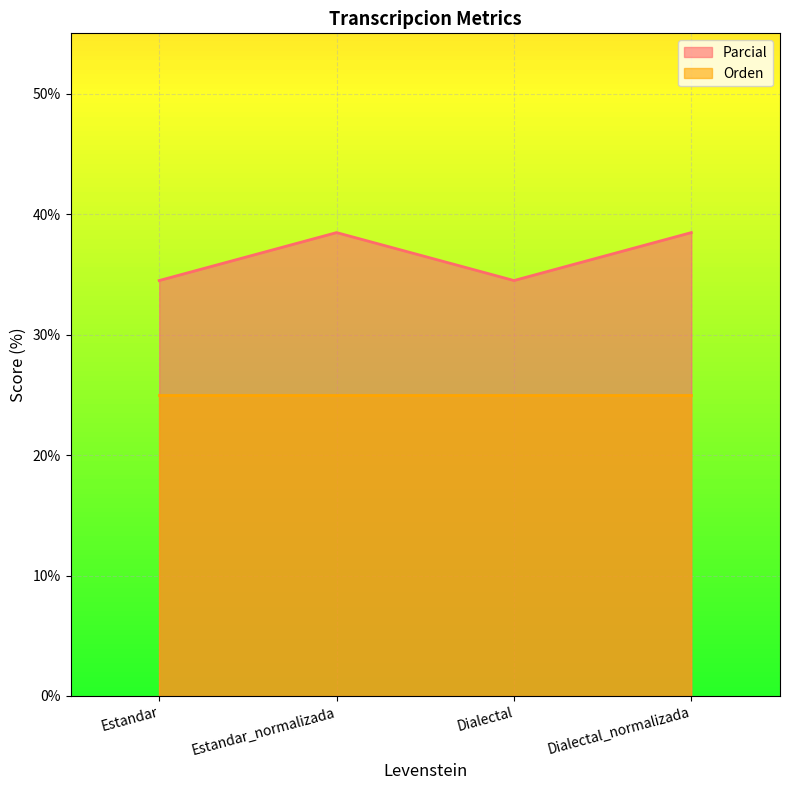

At which label does the data first exceed 38?

Estandar_normalizada